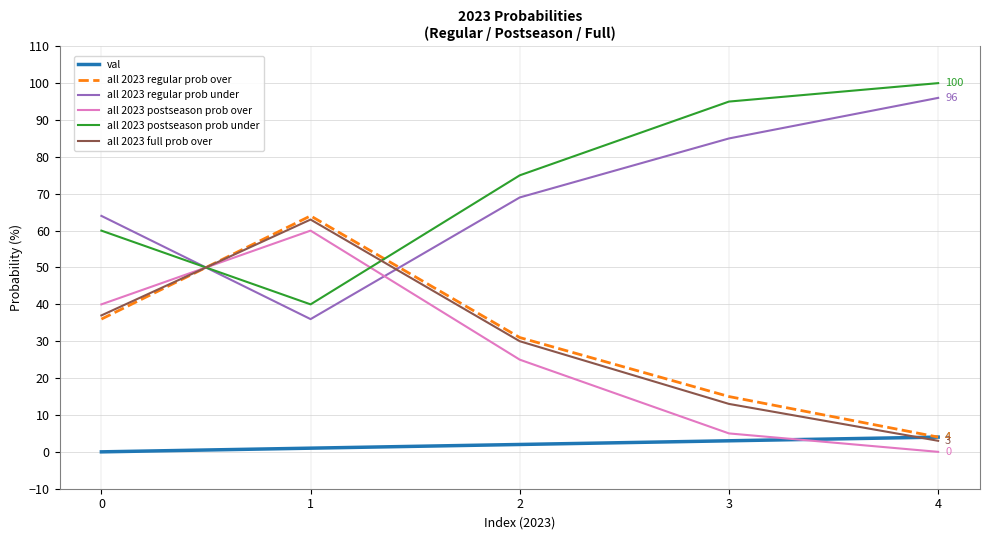

What is the difference between the highest and lowest values at 0?

64